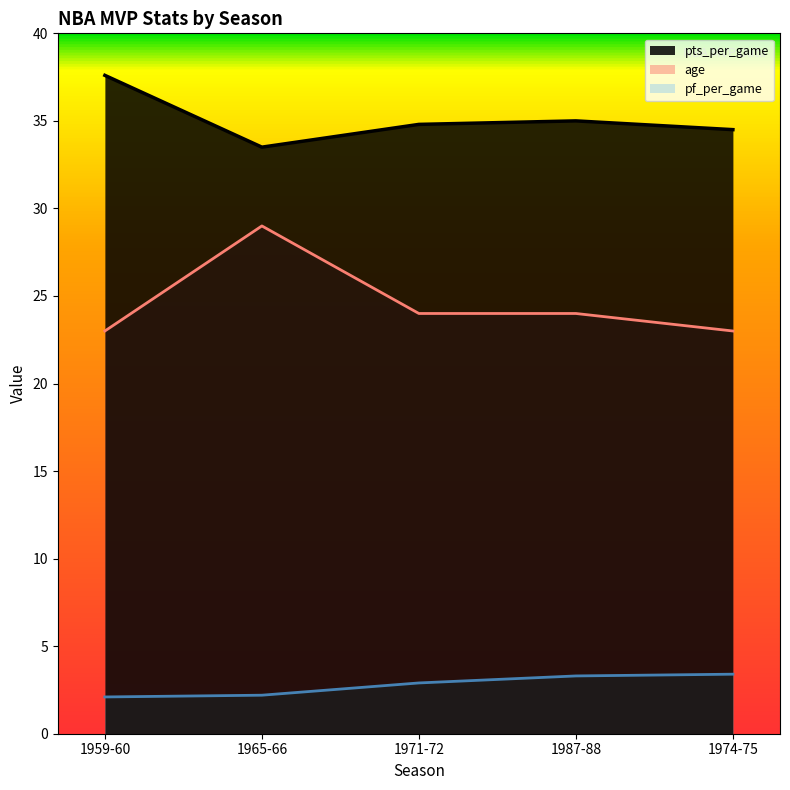

Where is age nearest to the value 26?

1971-72